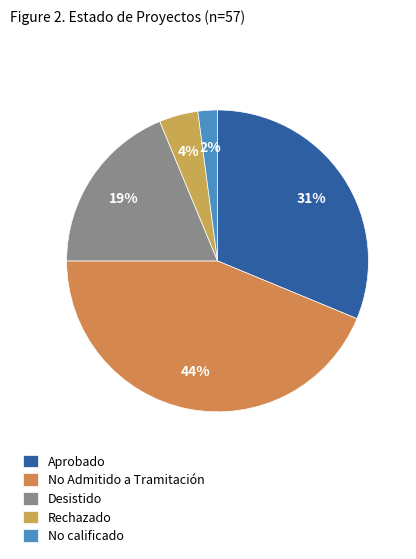

Between Desistido and No Admitido a Tramitación, which is larger?

No Admitido a Tramitación